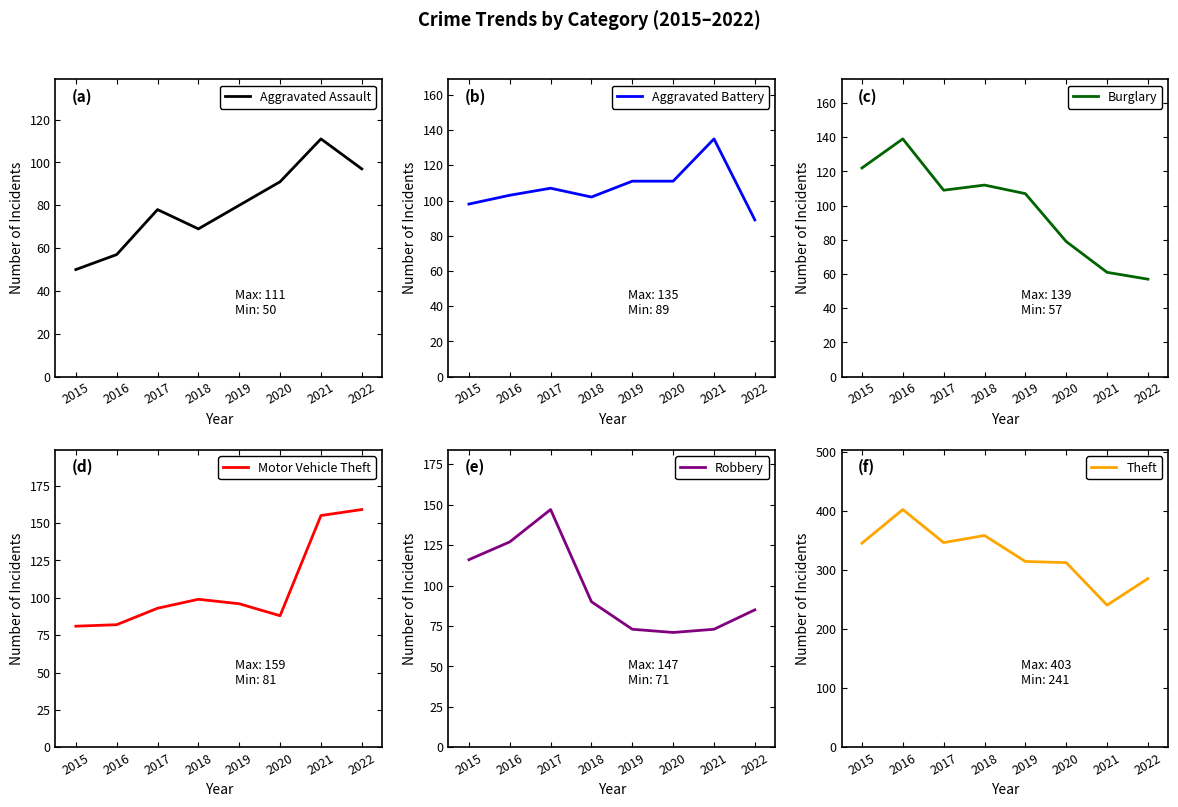

What is the greatest value displayed?

403